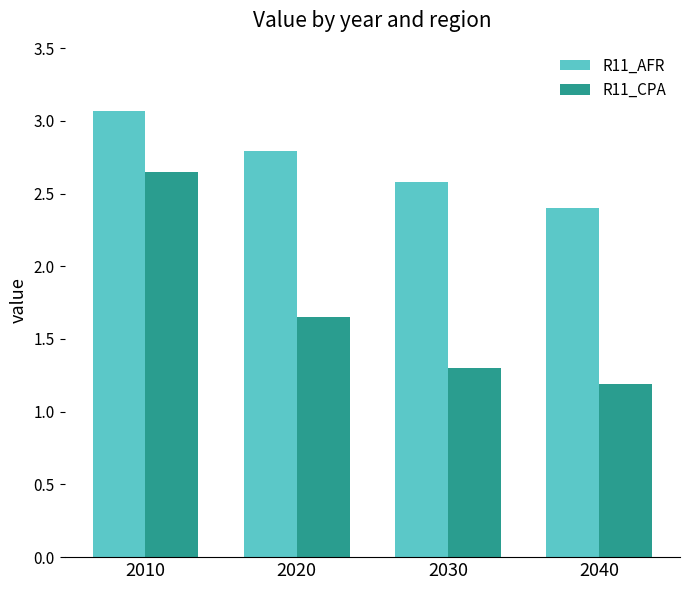

What is the smallest value displayed?

1.2